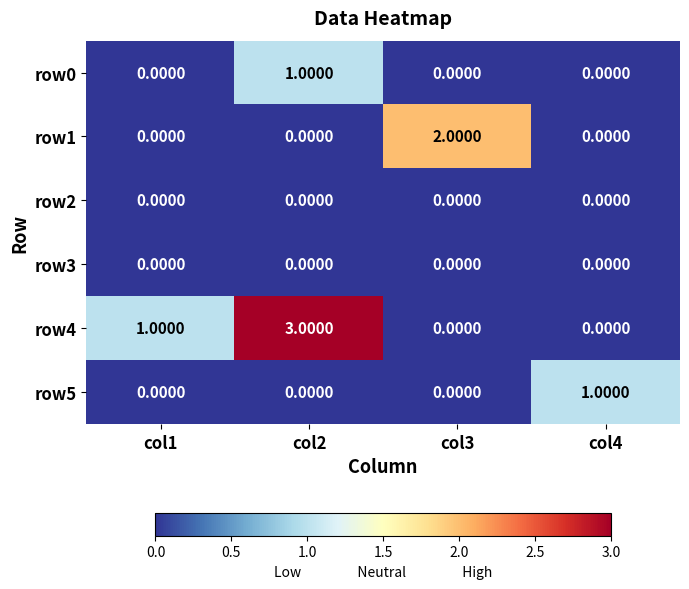

Which series has the largest total across all categories?

row4